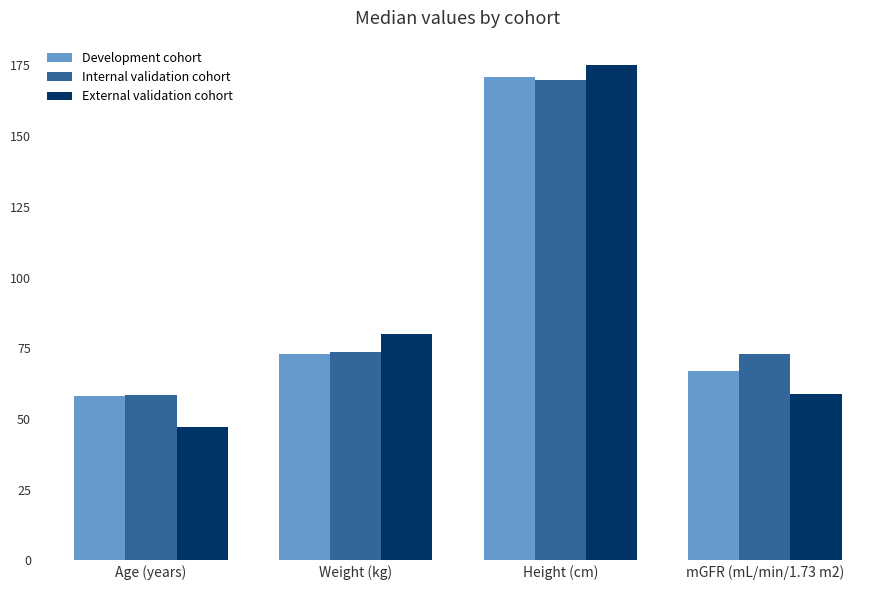

What is the difference between the maximum and second lowest values in the Internal validation cohort series?

97.0